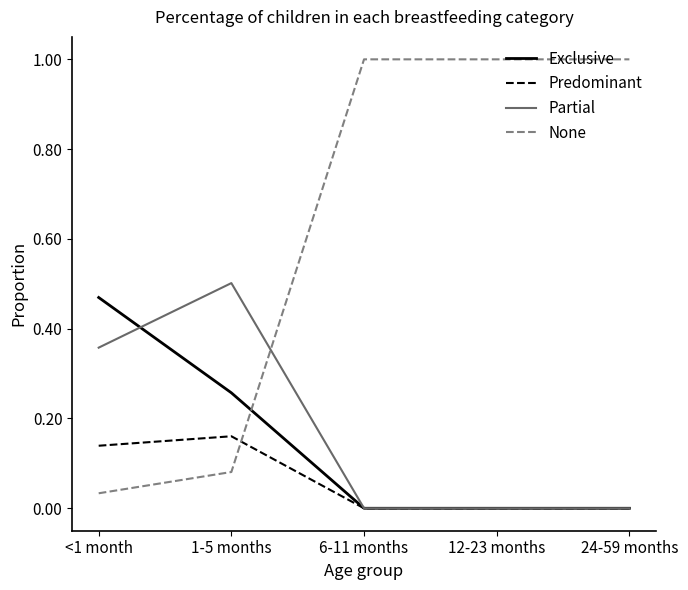

Is the value of Exclusive at <1 month greater than the value of Predominant at 1-5 months?

Yes